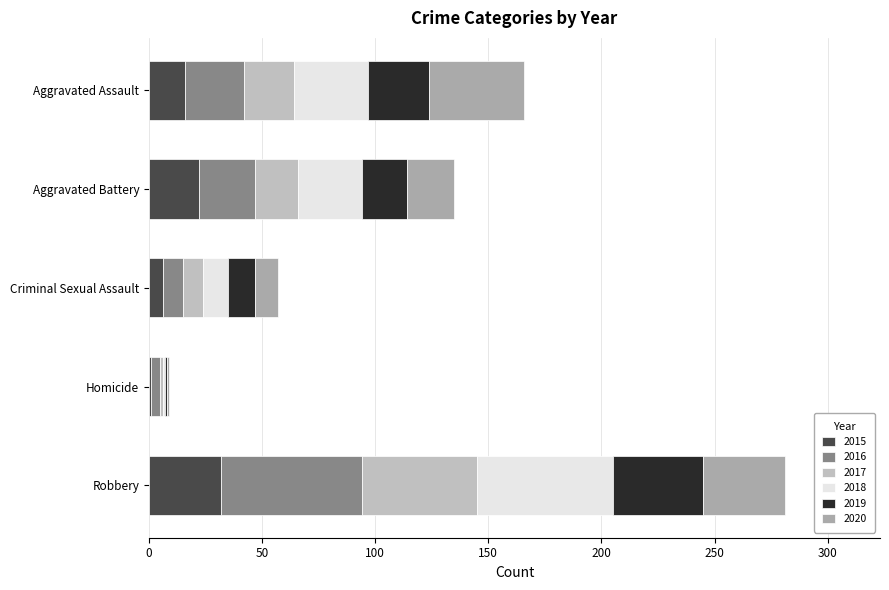

The value of 2015 at Robbery is 32. True or false?

True